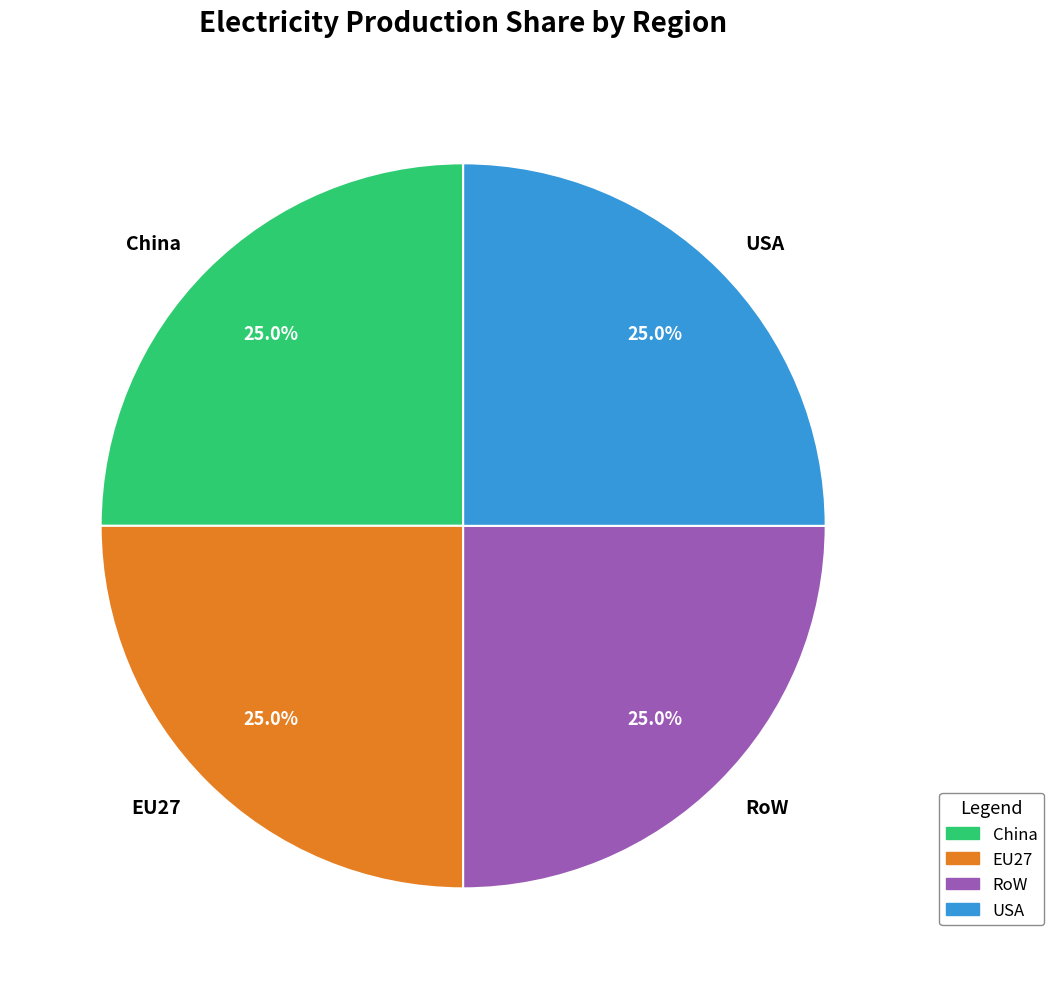

To the nearest percent, what portion does EU27 represent?

25%